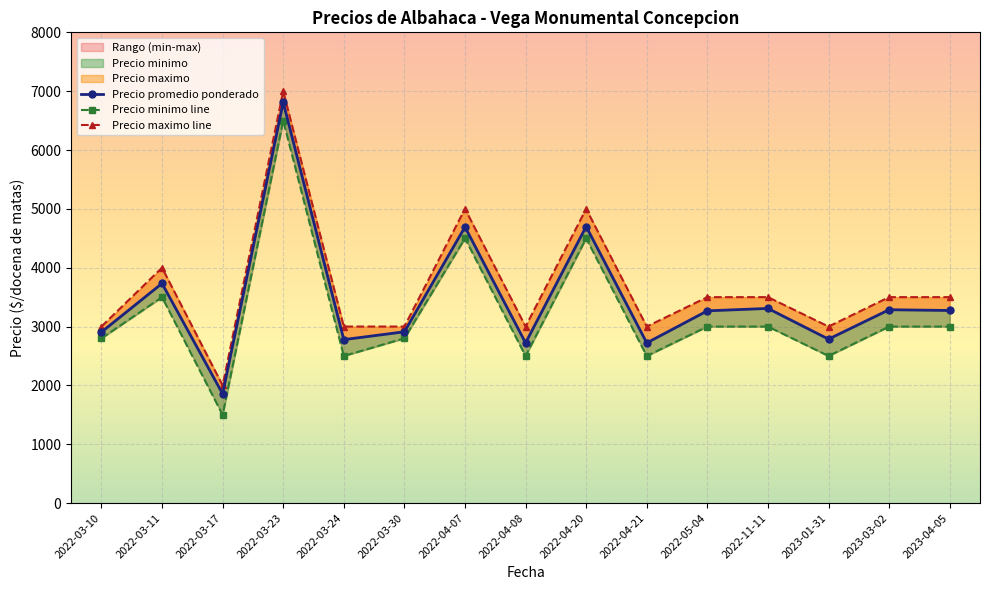

What is the sum of all Precio promedio ponderado values?

51753